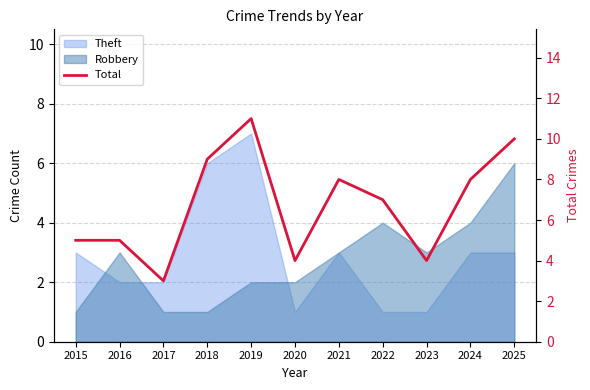

The chart shows a value of 13 at 2024. True or false?

False